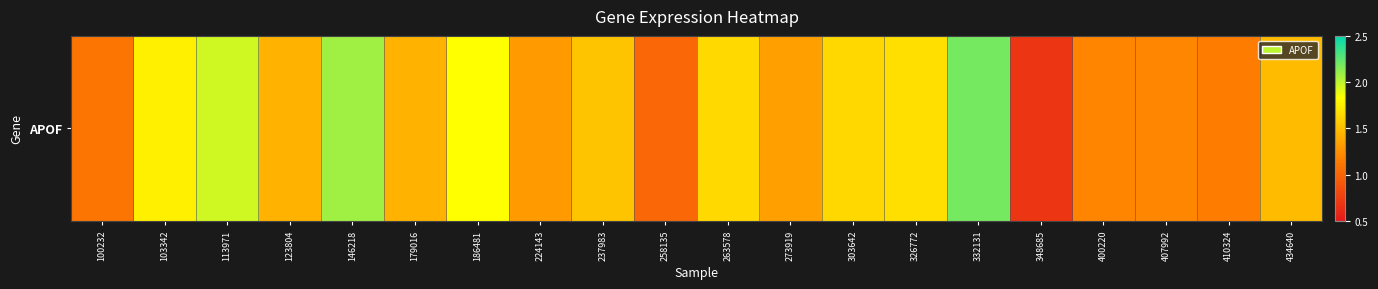

At which label is the value closest to 1?

258135